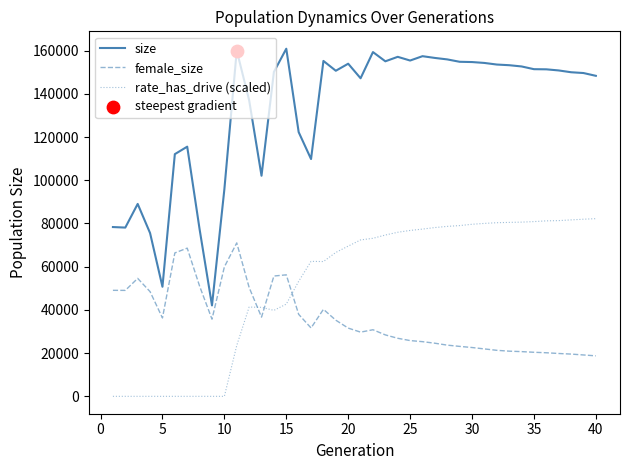

Which series has the largest range (max minus min)?

size